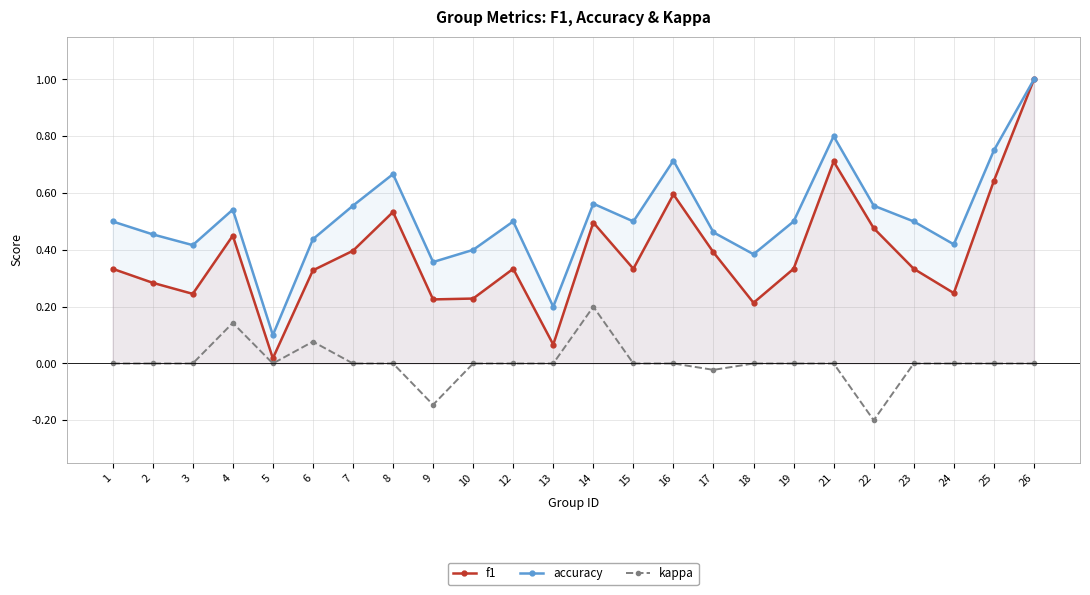

List the series in order of their overall mean, highest first.

accuracy, f1, kappa